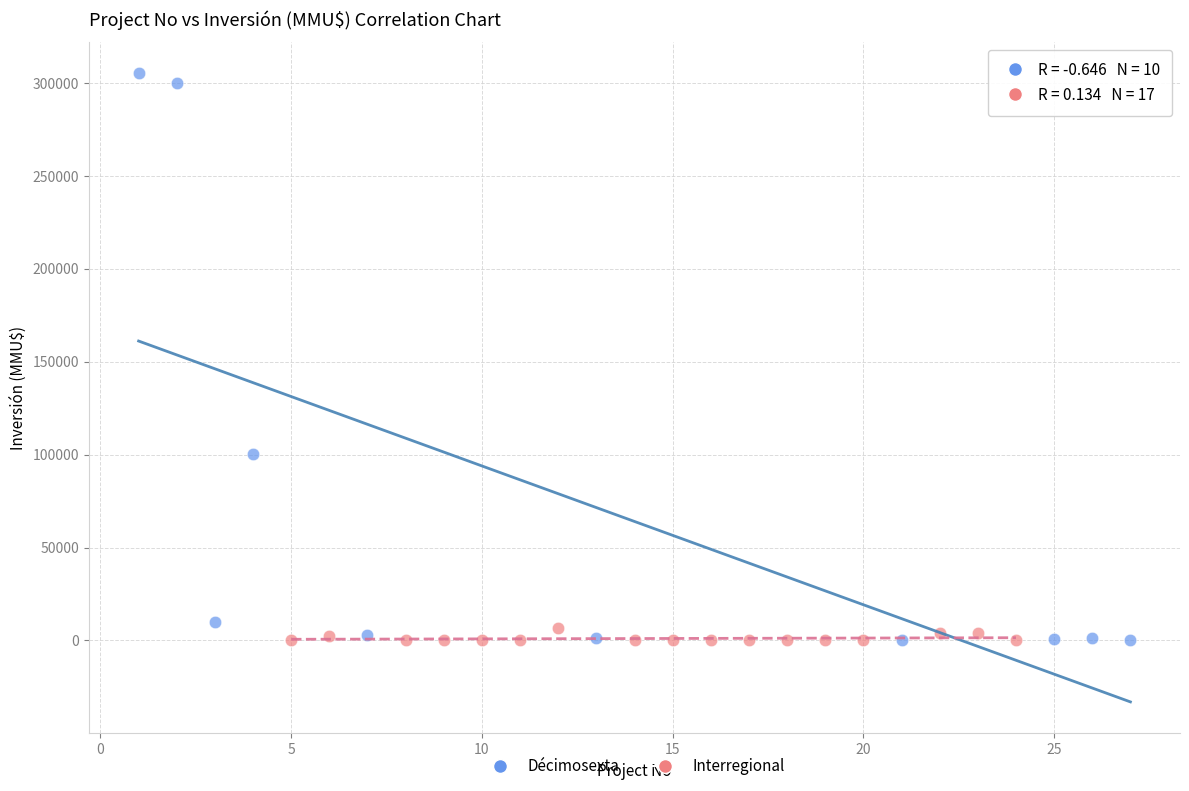

Which series has the largest Y range (max minus min)?

Décimosexta